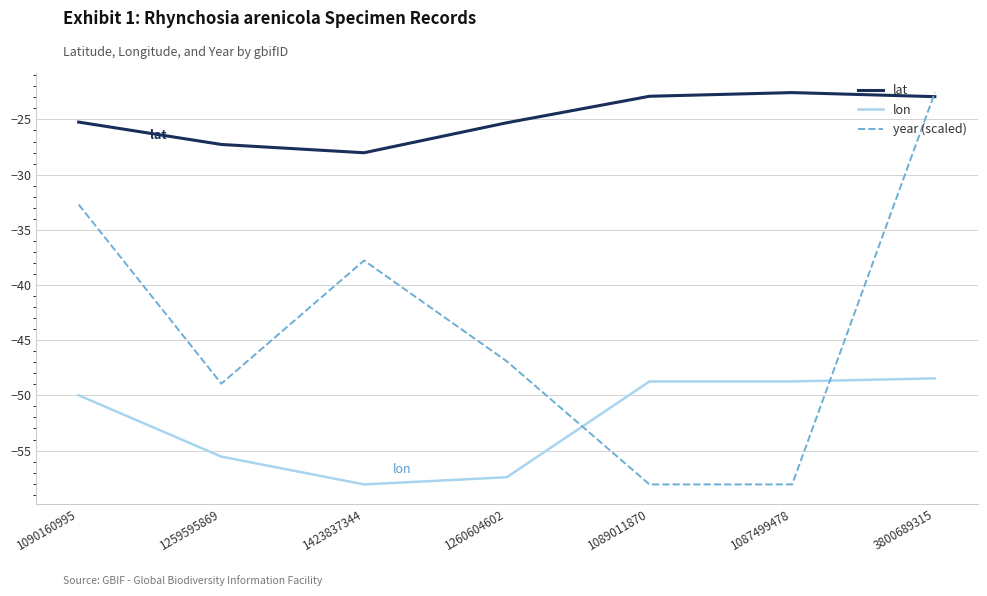

At 1260604602, list the series in order from largest to smallest.

lat, year (scaled), lon